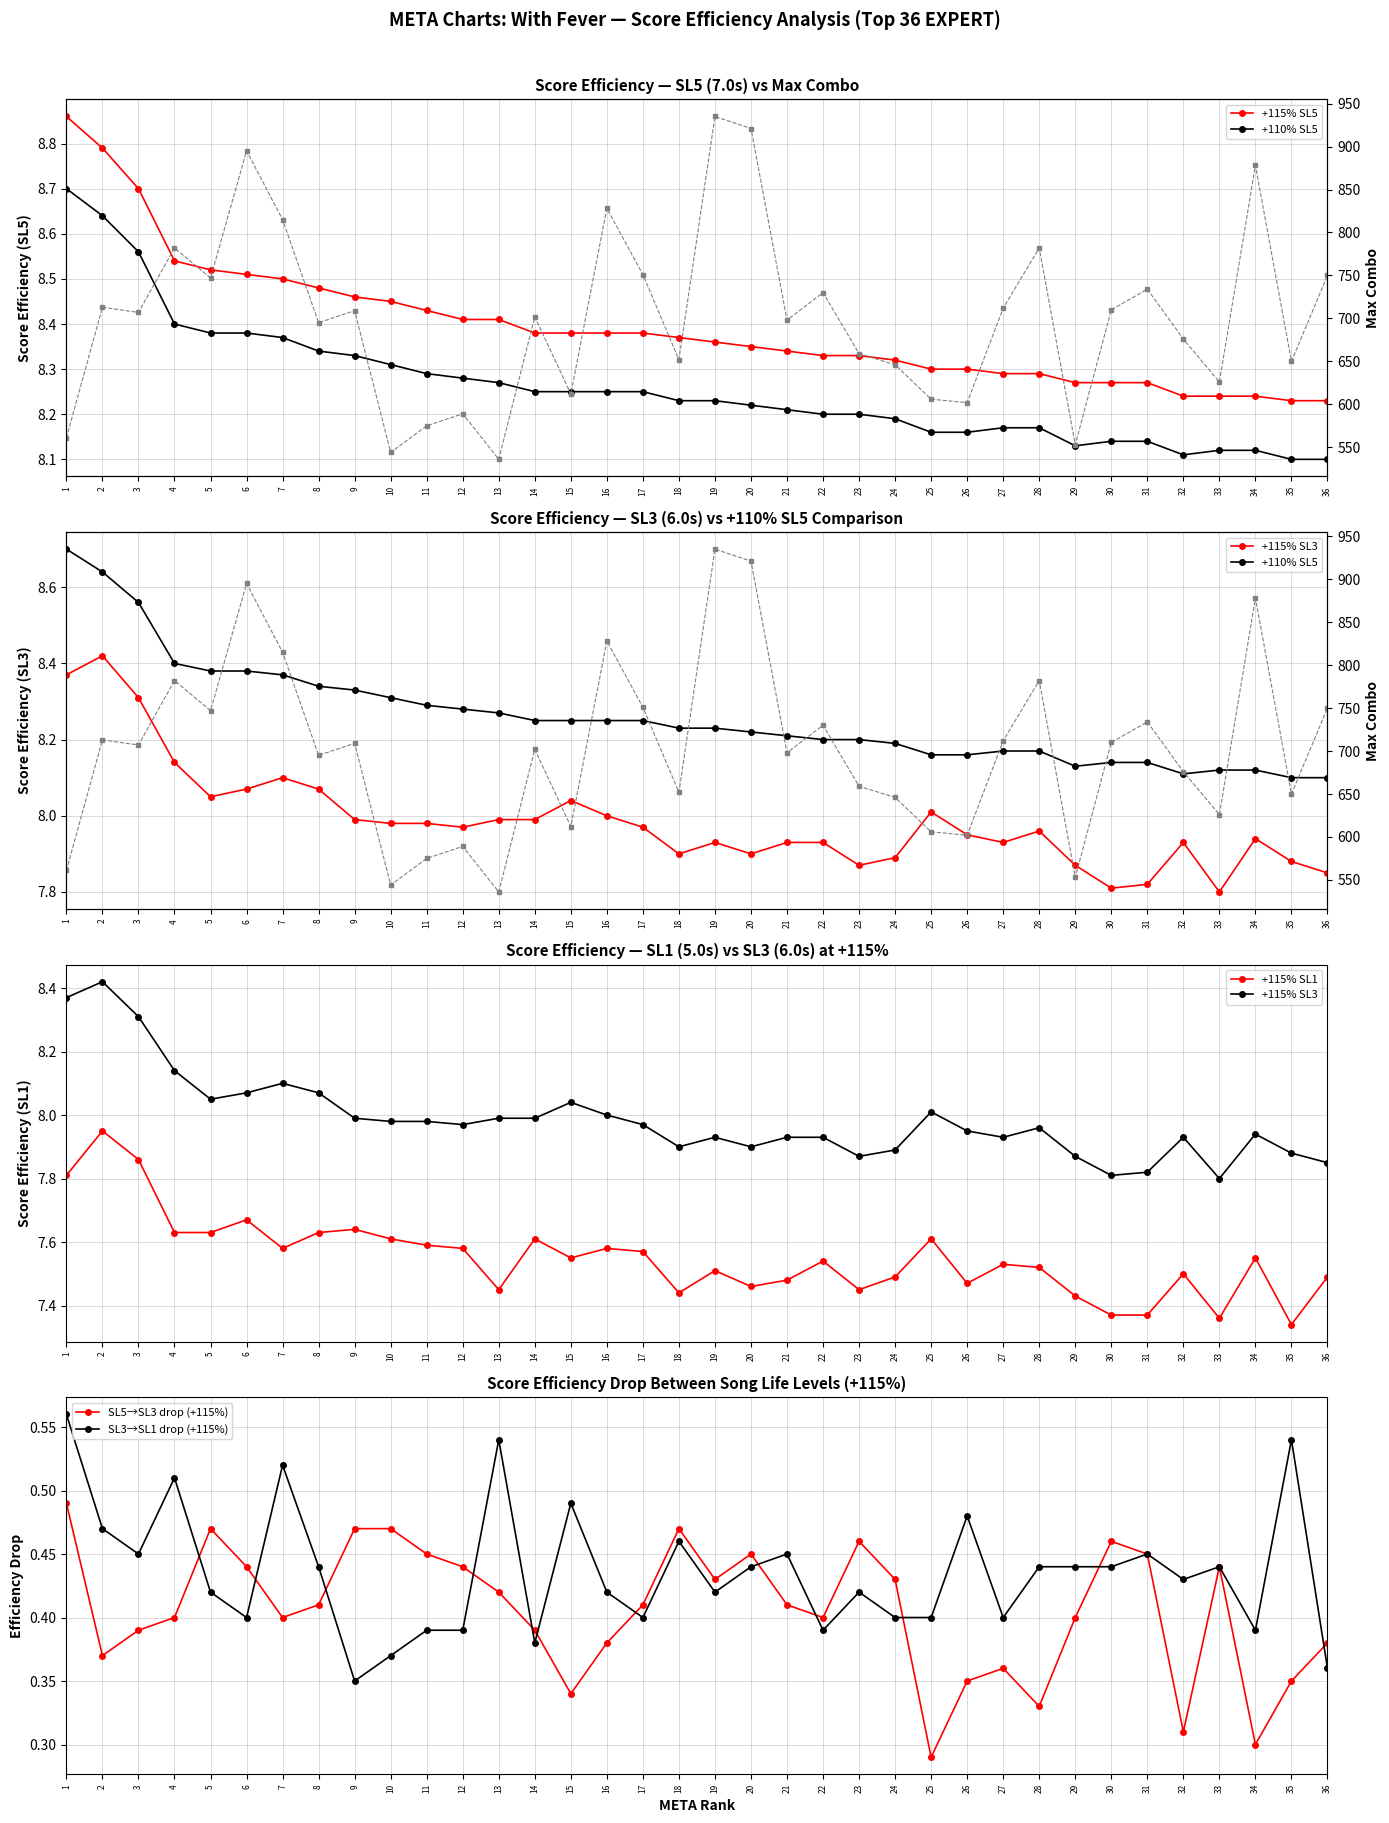

What is the value of the +115% SL5 point at the 9th from the left?

8.5